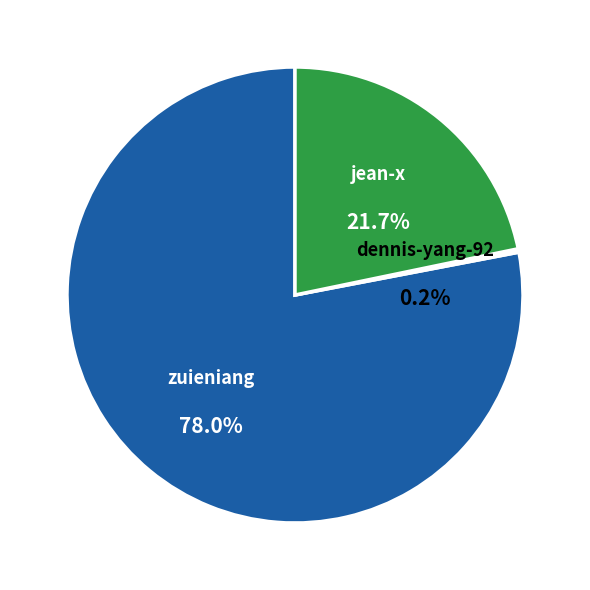

Count the number of slices in the pie.

3